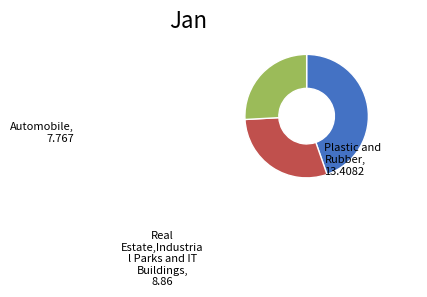

Is there any slice that represents more than half of the pie?

No